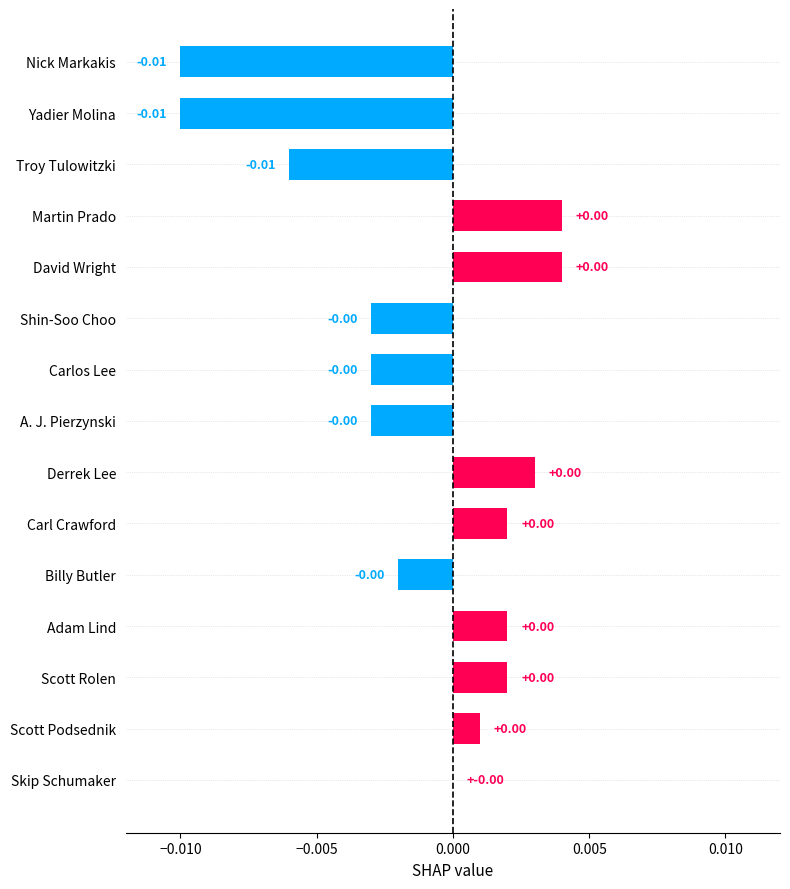

How many categories are shown in the chart?

15